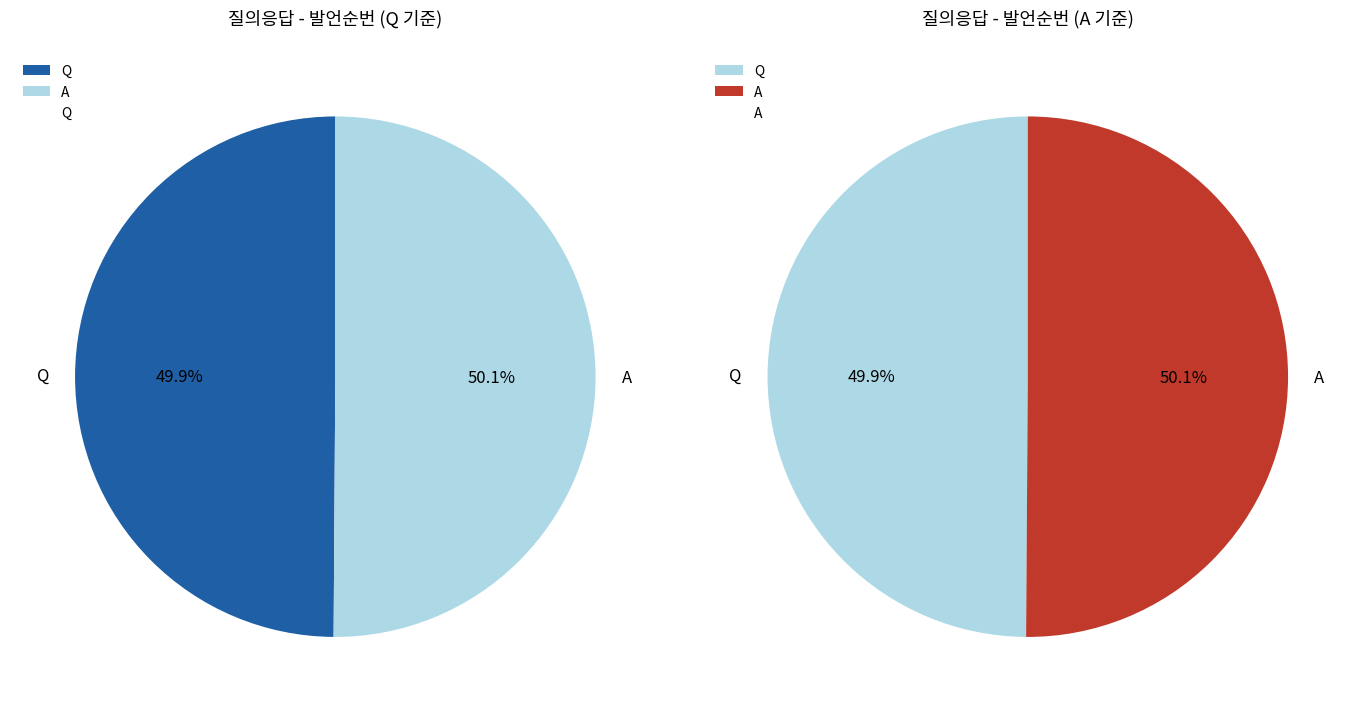

What percentage is the Q slice, to the nearest percent?

50%